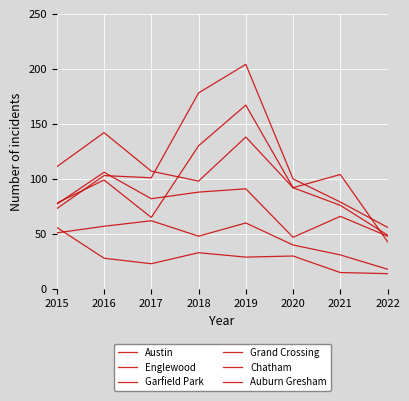

True or false: Chatham has a value of 27 at 2022.

False